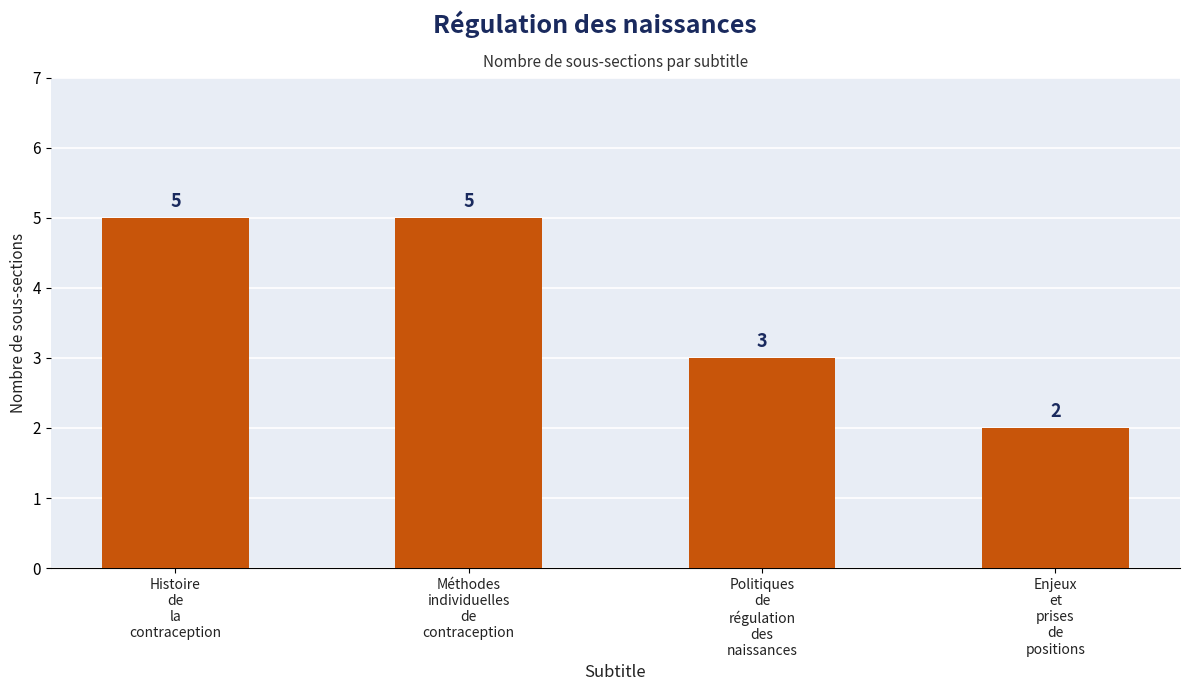

Reading left to right, extract all data points from this chart.

5	5	3	2